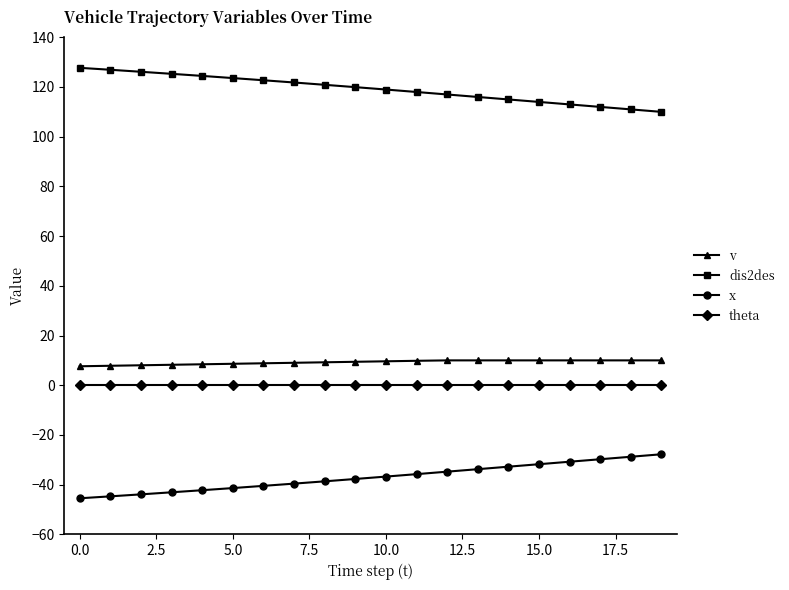

What is the average value of the dis2des series?

119.2